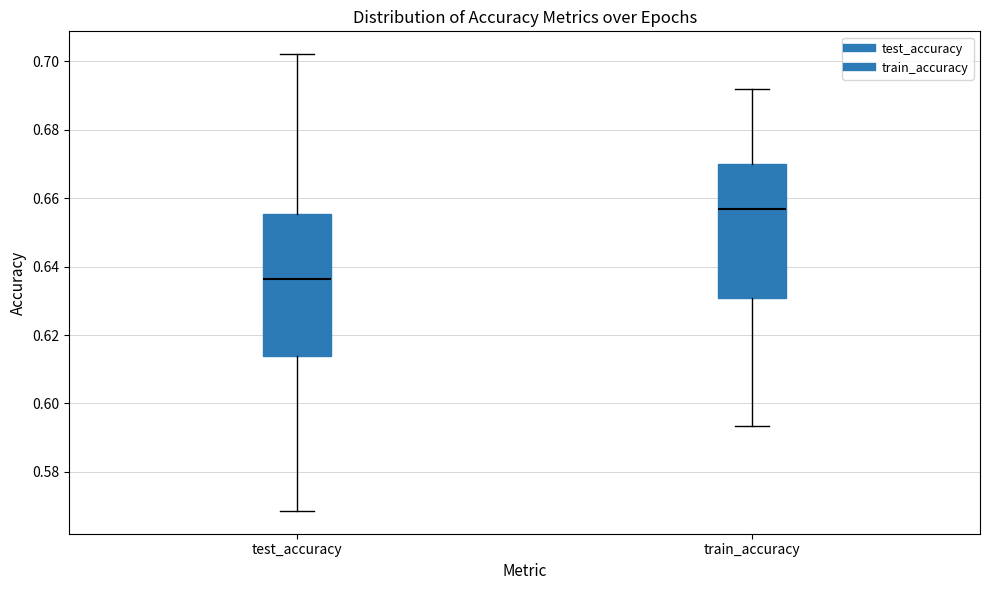

Where does the upper whisker of the box for test_accuracy end on the y-axis? The values are not printed on the chart, so give them approximately, as read against the axis.

0.702